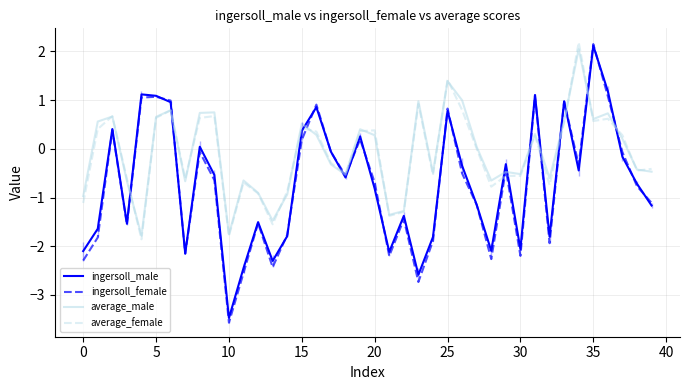

Count the number of data series in this chart.

4